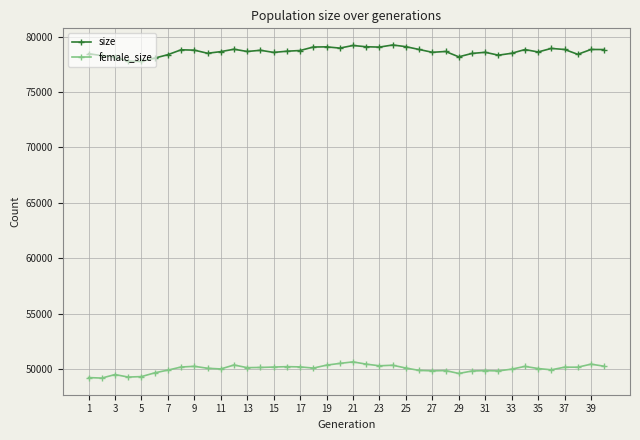

What is the minimum value shown in the chart?

49207